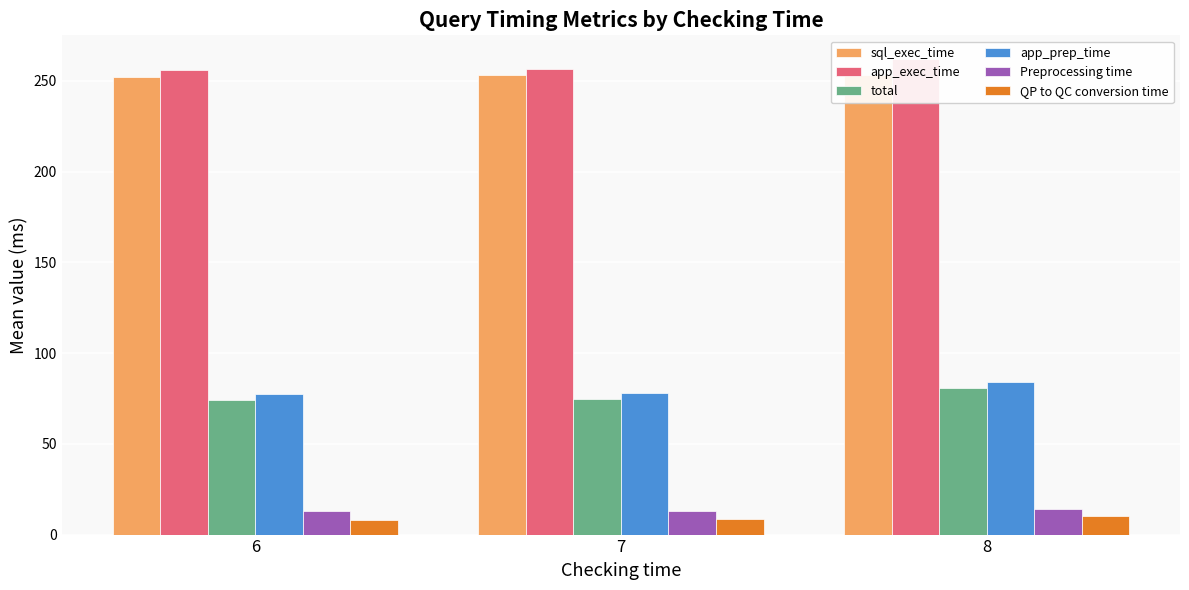

Reading left to right, list all the values displayed in this chart.

sql_exec_time: 252.3	253.4	253.0
app_exec_time: 256.1	256.8	262.0
total: 74.0	74.5	81.0
app_prep_time: 77.2	77.9	84.0
Preprocessing time: 12.9	13.1	14.0
QP to QC conversion time: 8.0	8.7	10.0